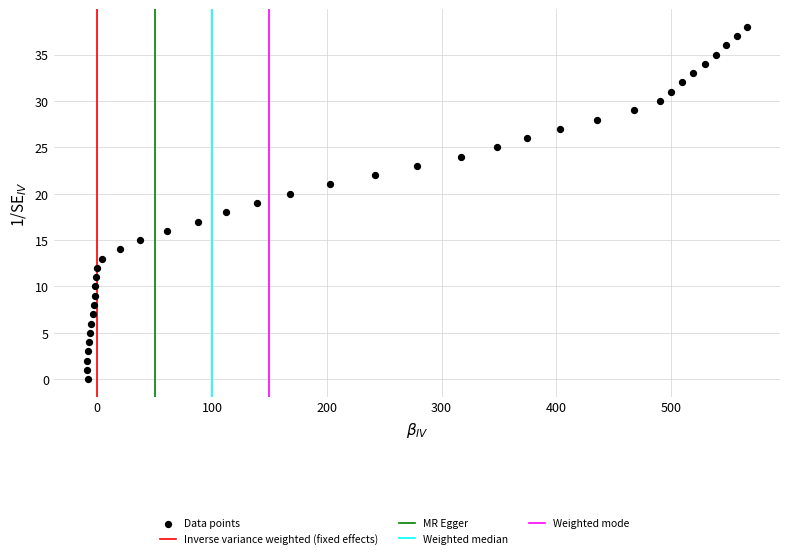

What is the range of Y values (max minus min)?

38